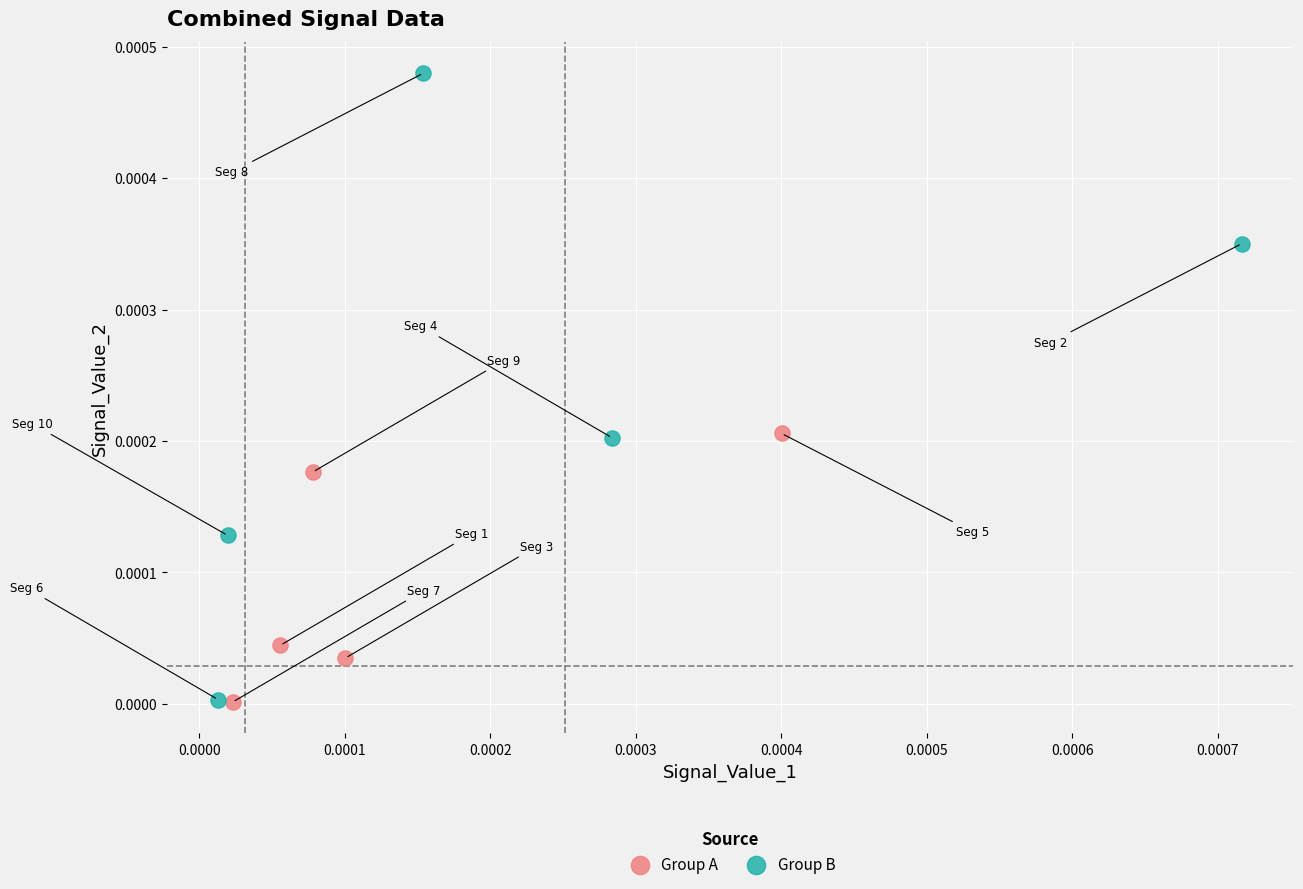

Which series reaches the maximum Y coordinate?

Group B